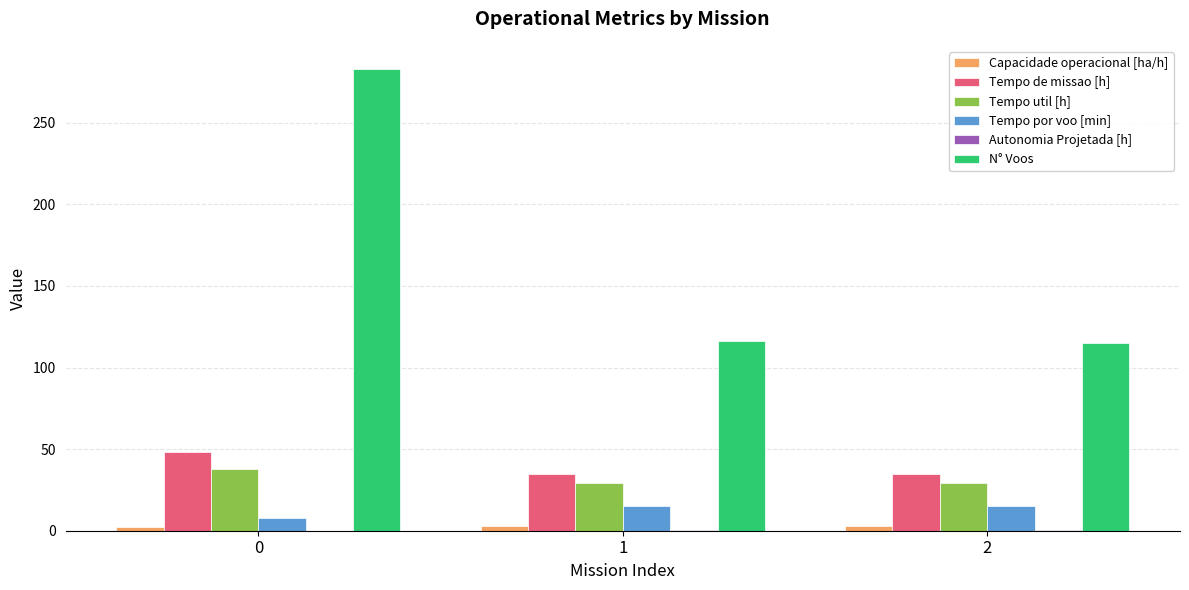

True or false: Tempo util [h] has a value of 54.1 at 0.

False